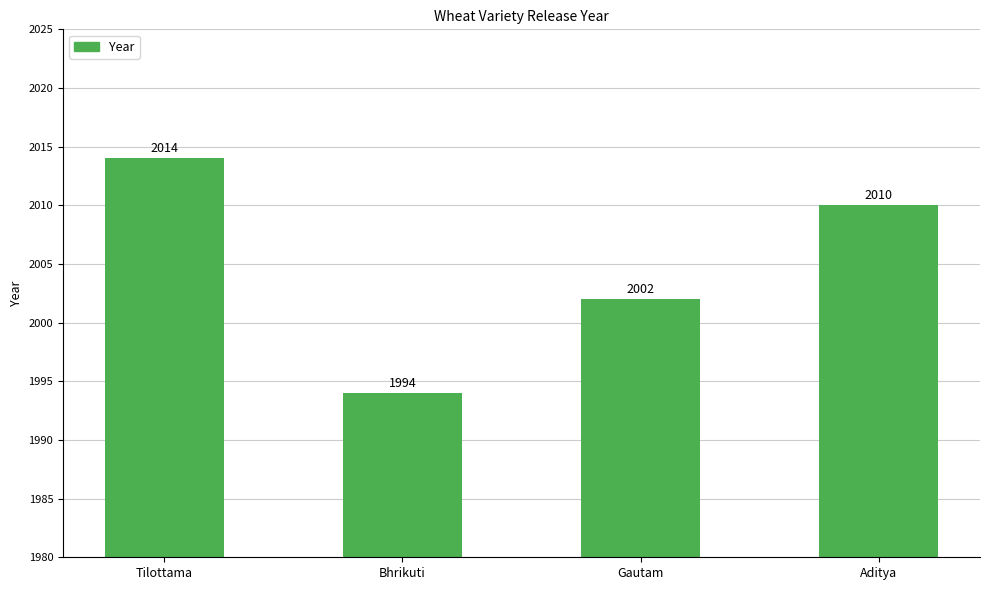

Does the chart contain any negative values?

No